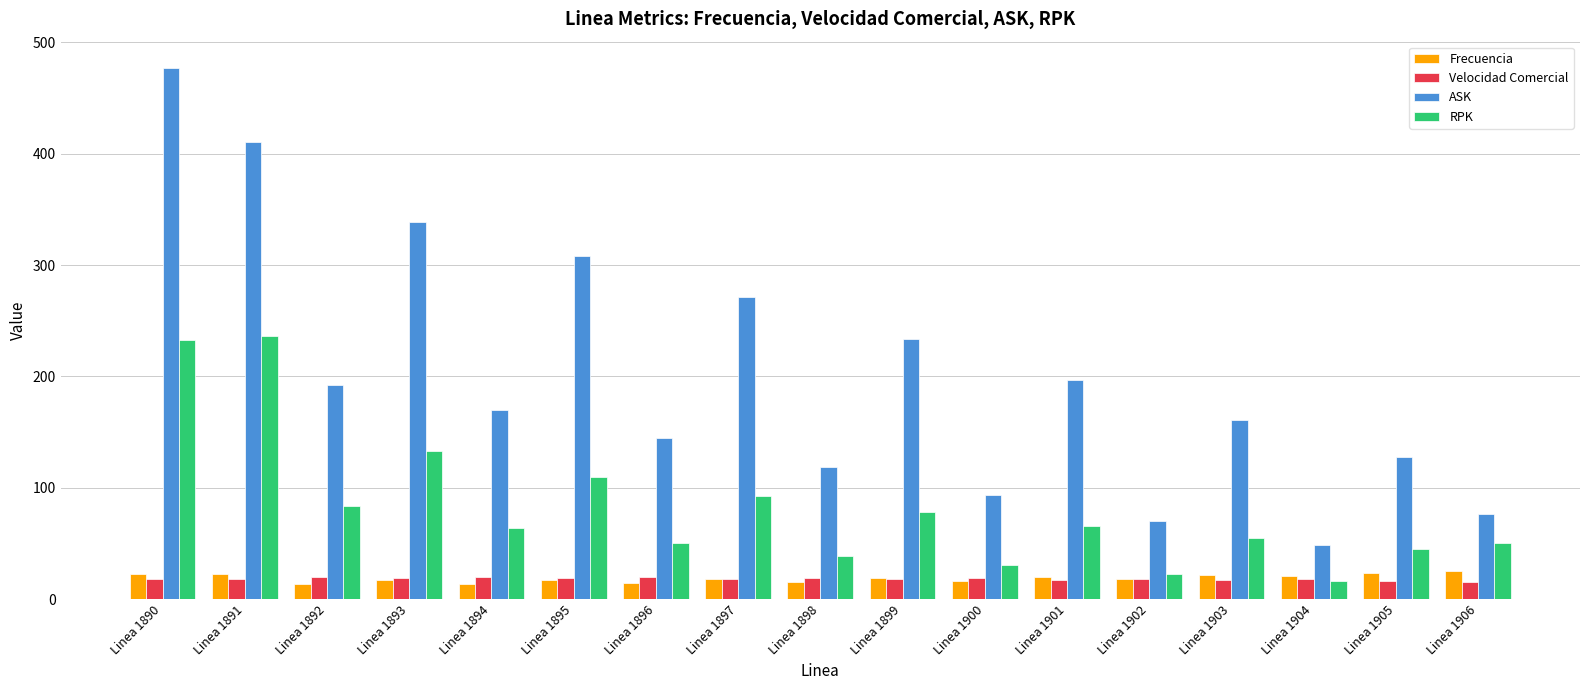

How many bars are there in each group?

4